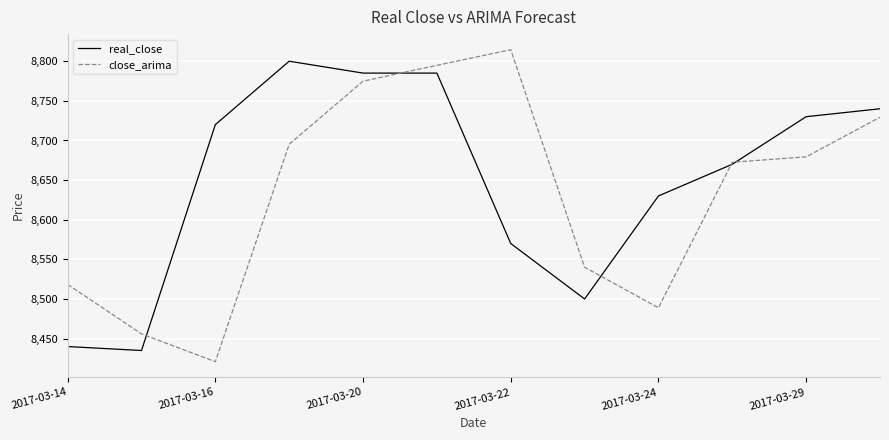

Which series has the widest spread of values?

close_arima